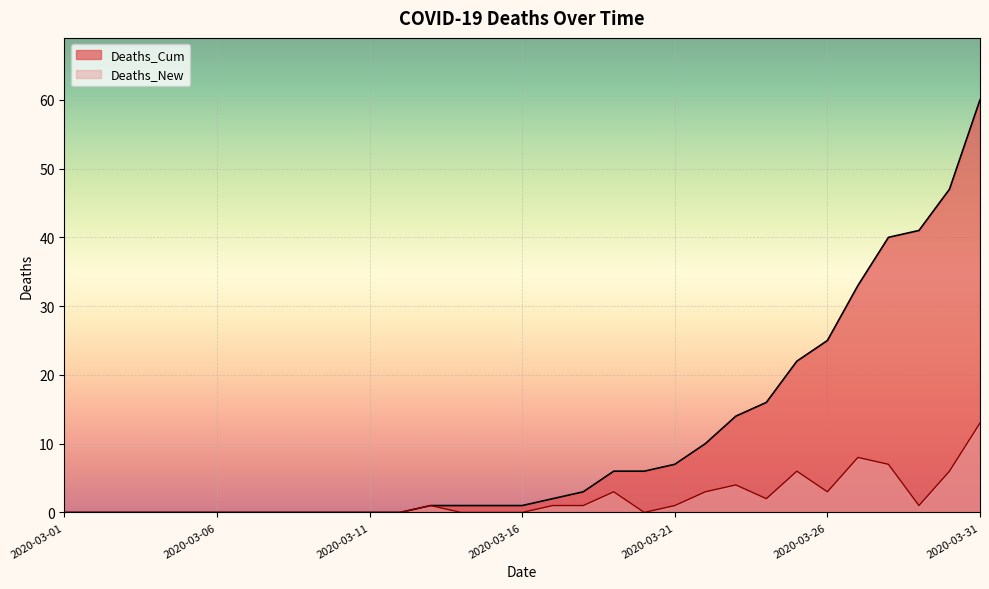

True or false: Deaths_Cum and Deaths_New cross at least once.

False